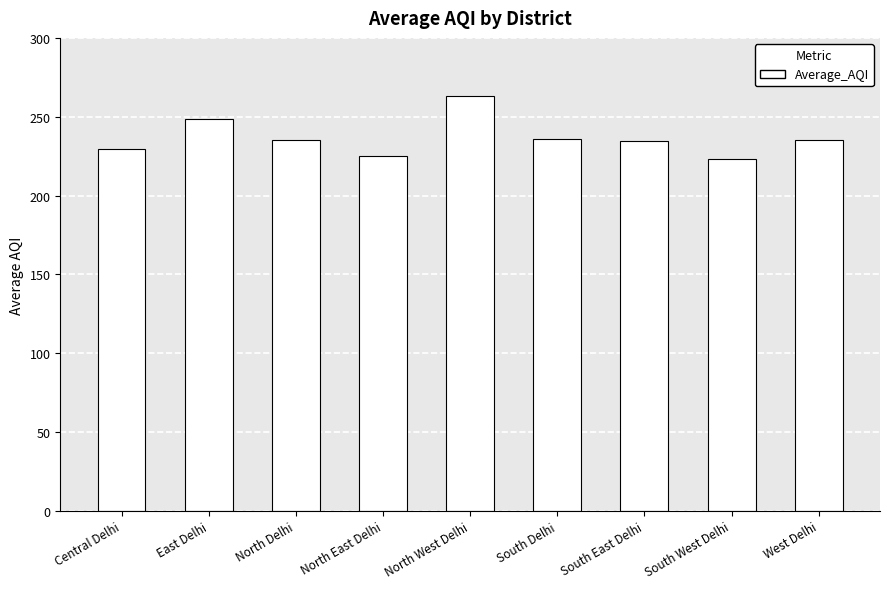

Between South East Delhi and South West Delhi, which is larger?

South East Delhi